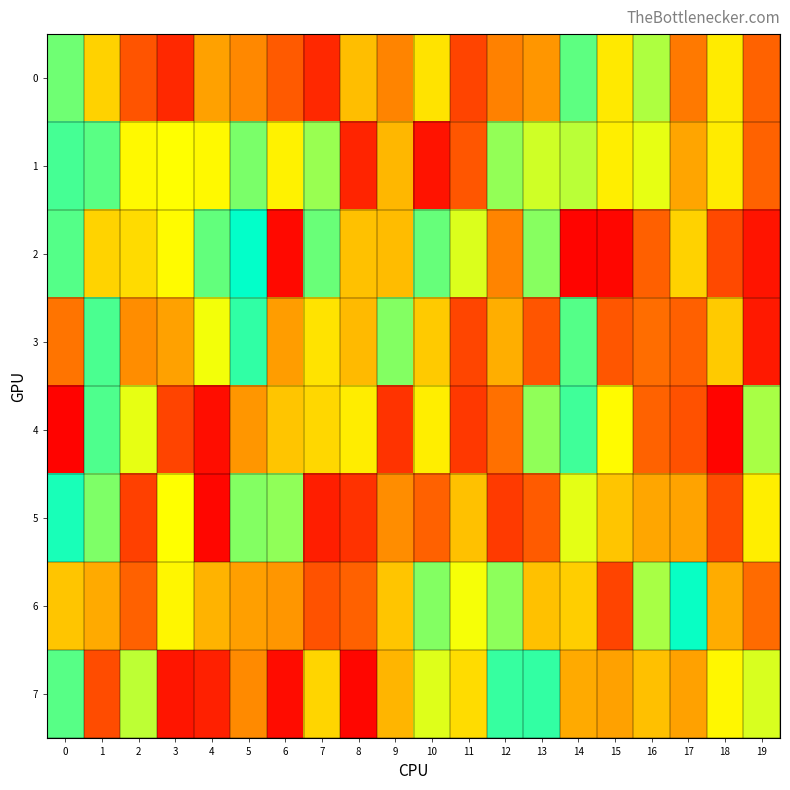

Which series changed the most between 1 and 6?

2